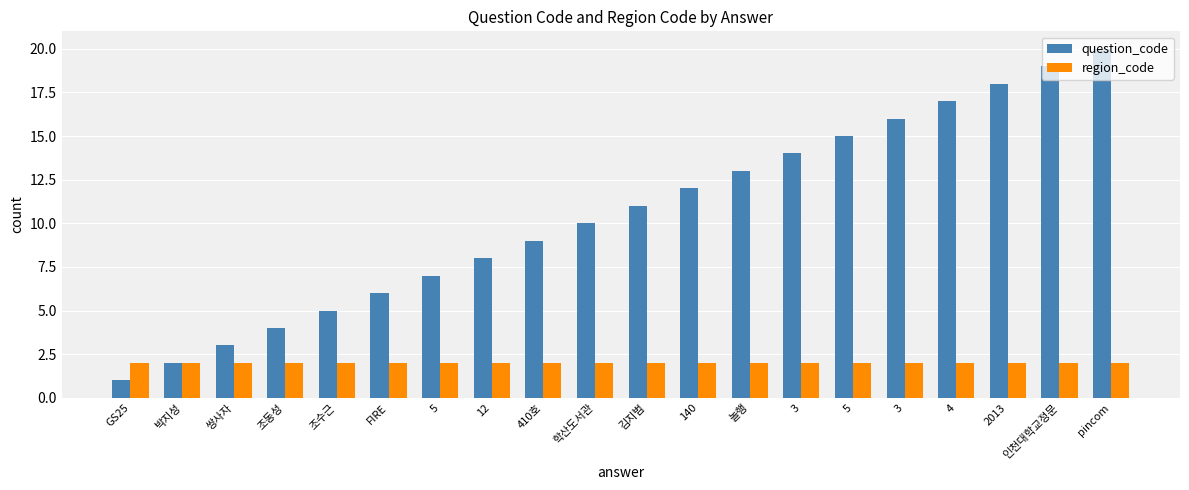

What is the total value across all series at 박지성?

4